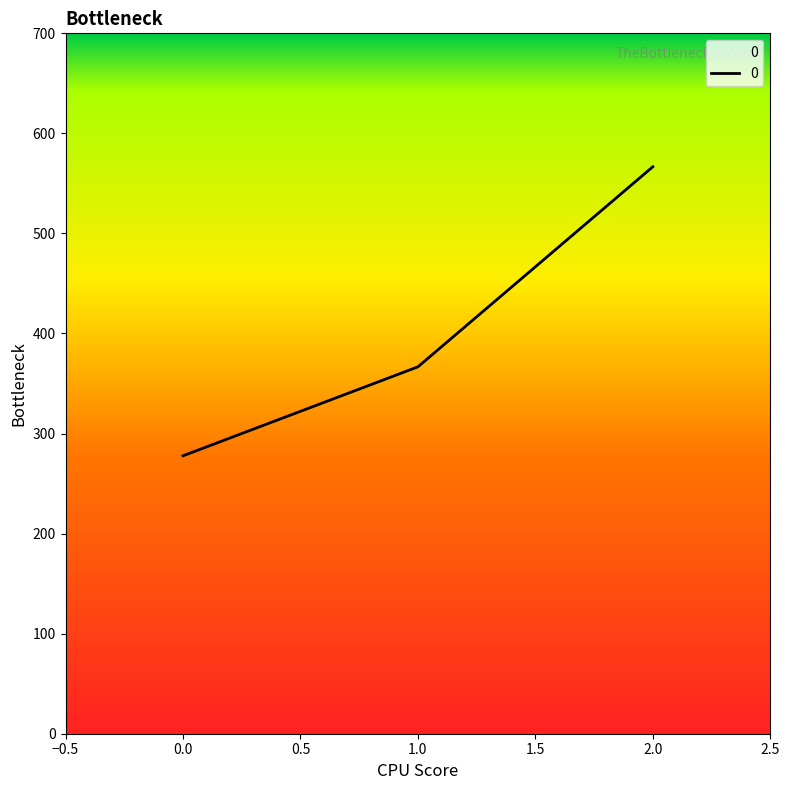

Reading left to right, what are all the values shown in this chart?

0.0=277.8	1.0=366.7	2.0=566.7